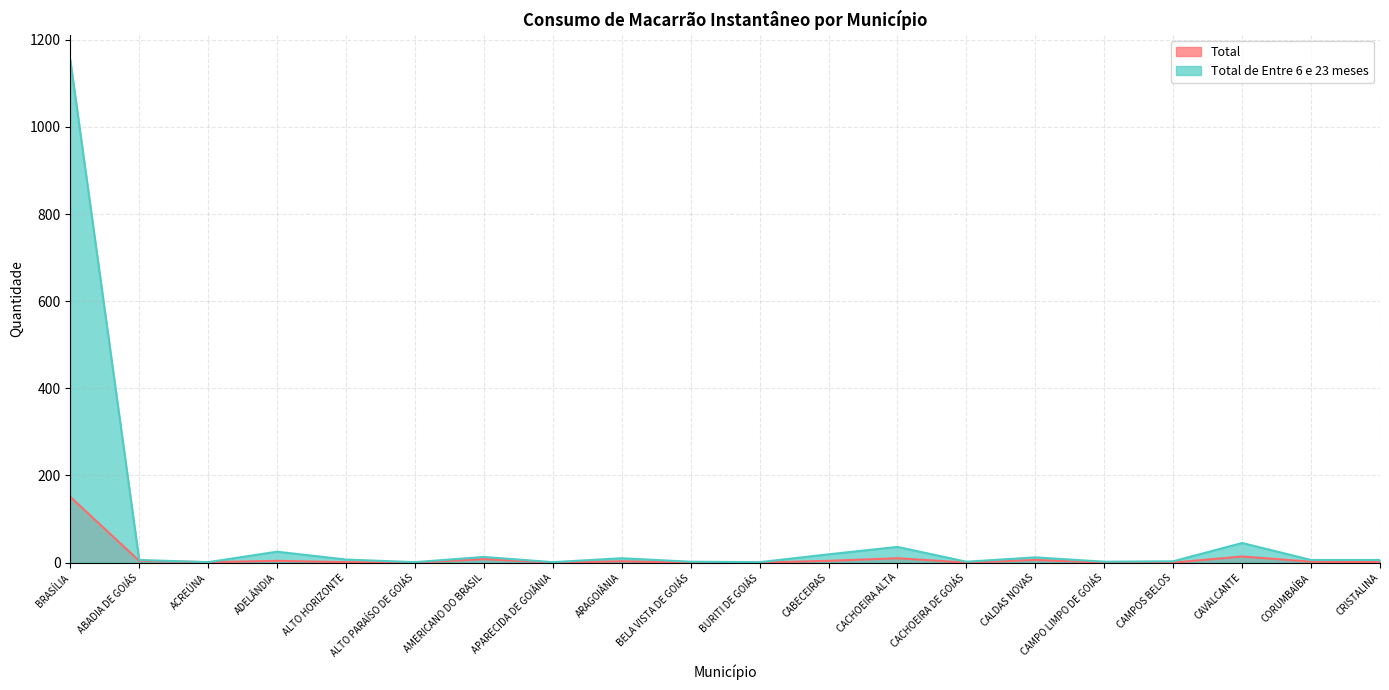

At which category is the sum across all series the highest?

BRASÍLIA